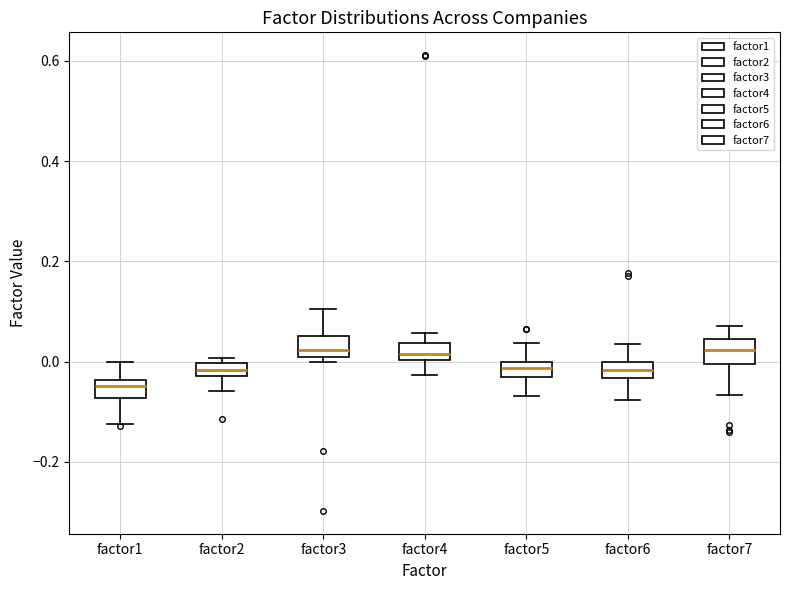

Which box has the lowest median line?

factor1